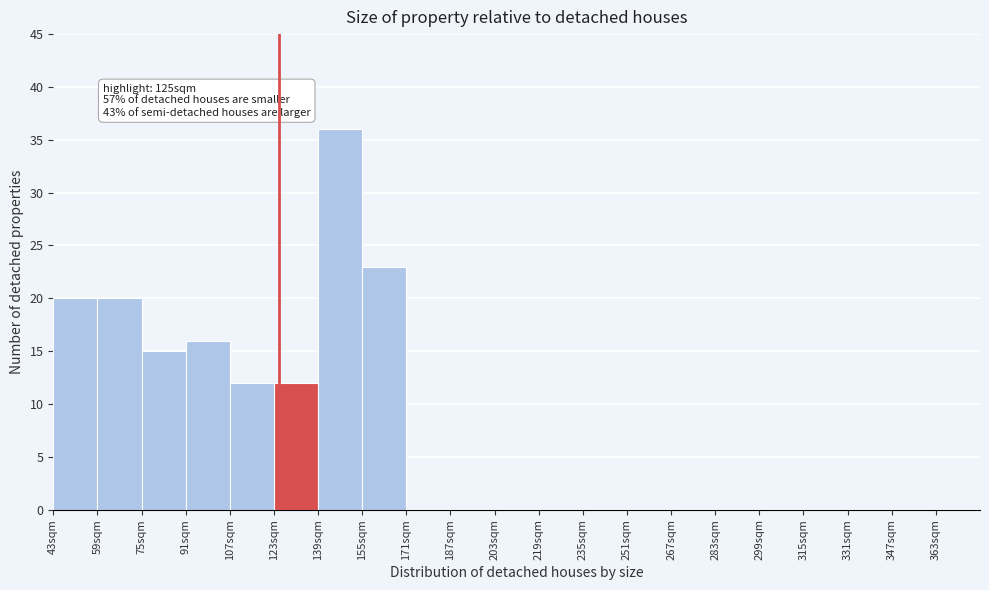

Over which range of the x-axis is the bar tallest?

139 to 155